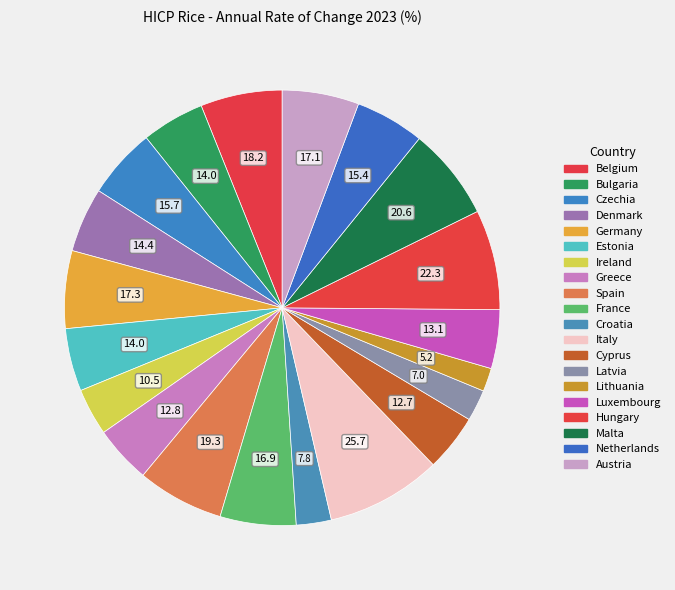

To the nearest percent, what is the combined percentage of Belgium and Malta?

13%